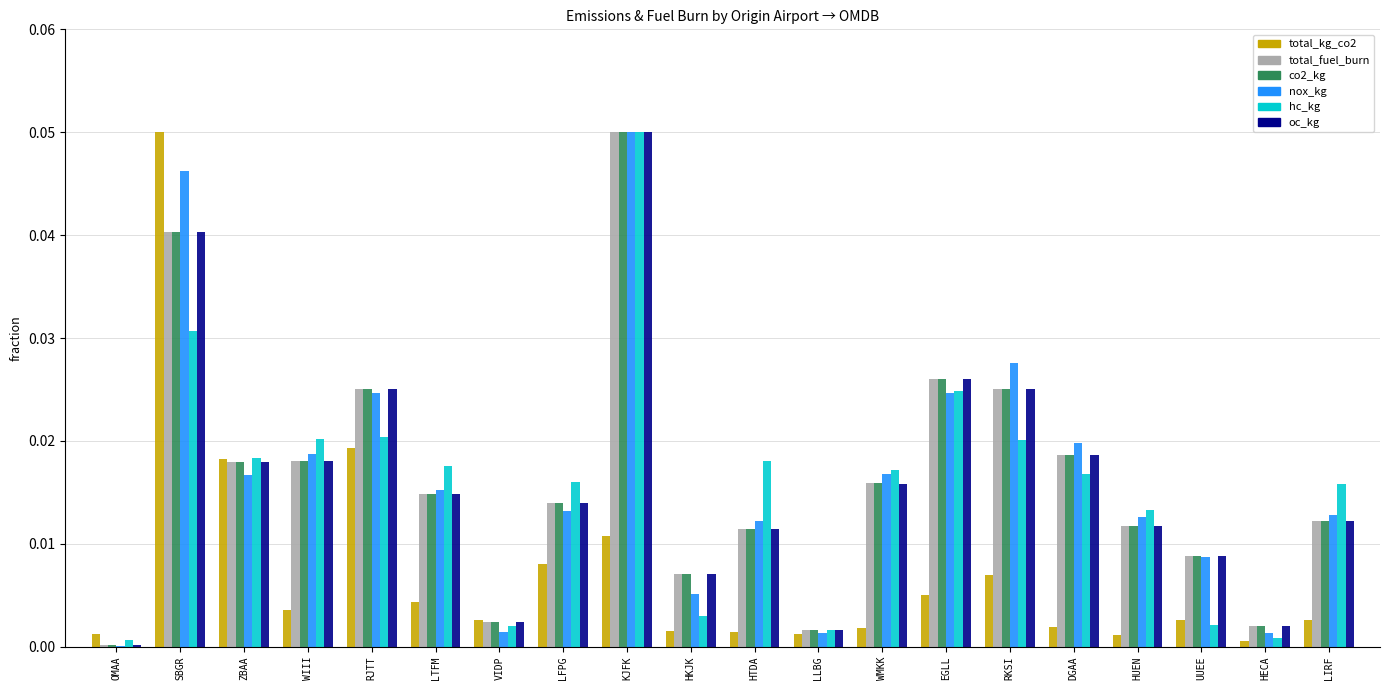

At which category is the sum across all series the highest?

KJFK